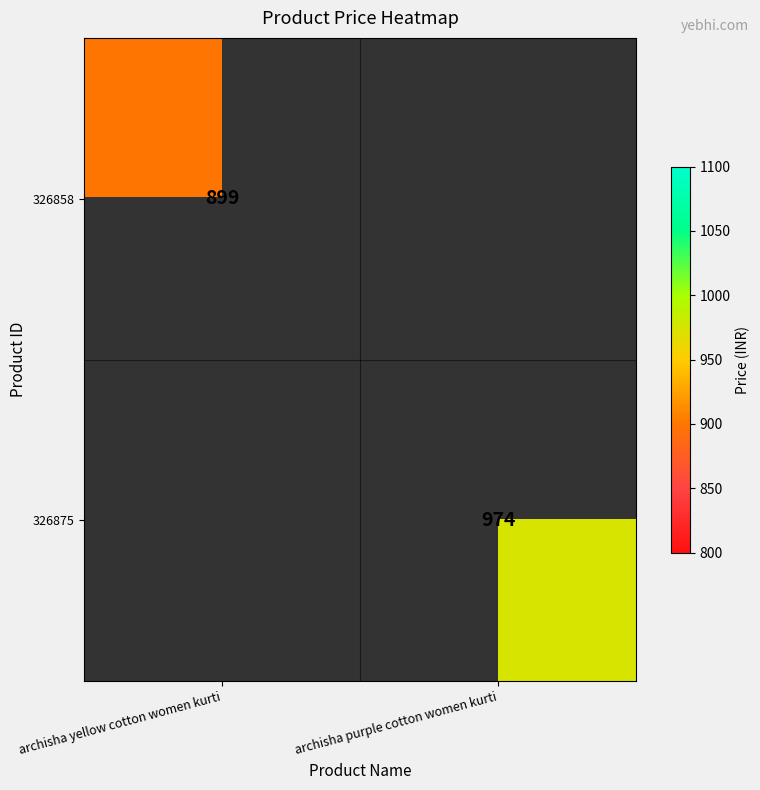

Is the value of 326858 at archisha yellow cotton women kurti greater than the value of 326875 at archisha purple cotton women kurti?

No